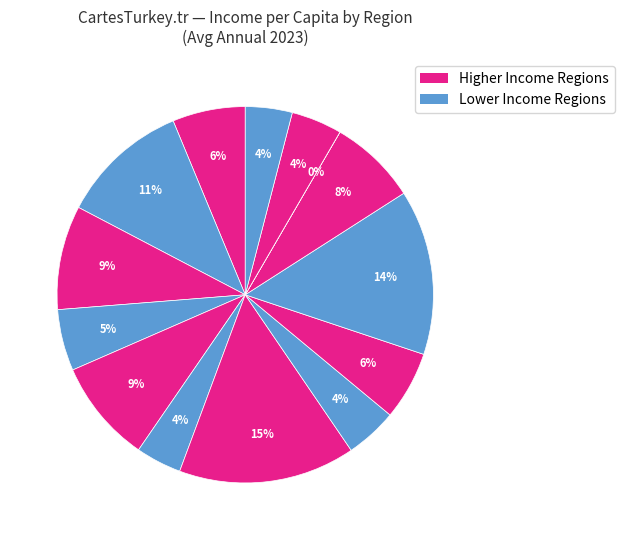

Is there a majority slice in this chart?

No